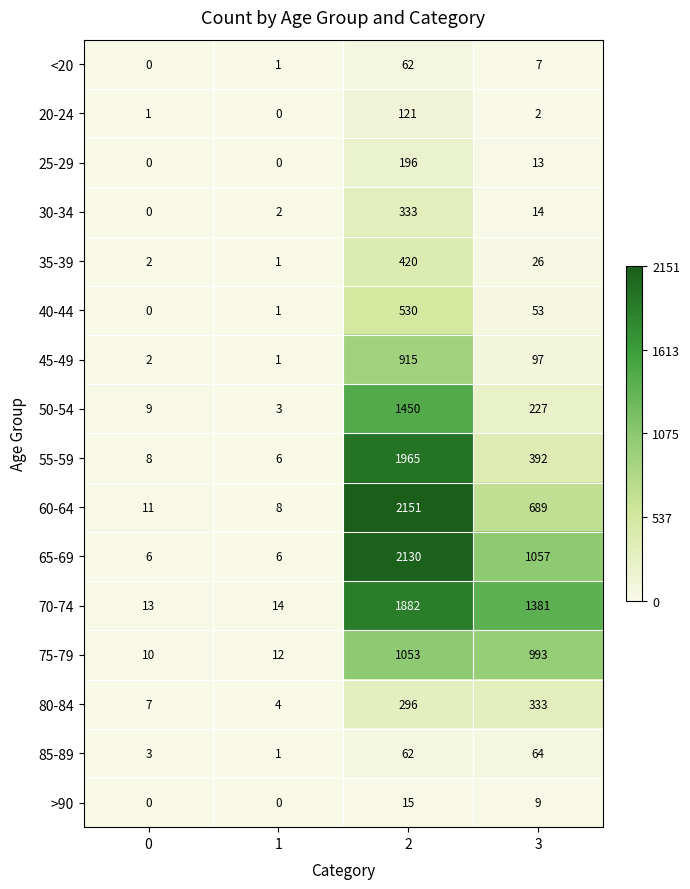

Where is 40-44 nearest to the value 265?

3